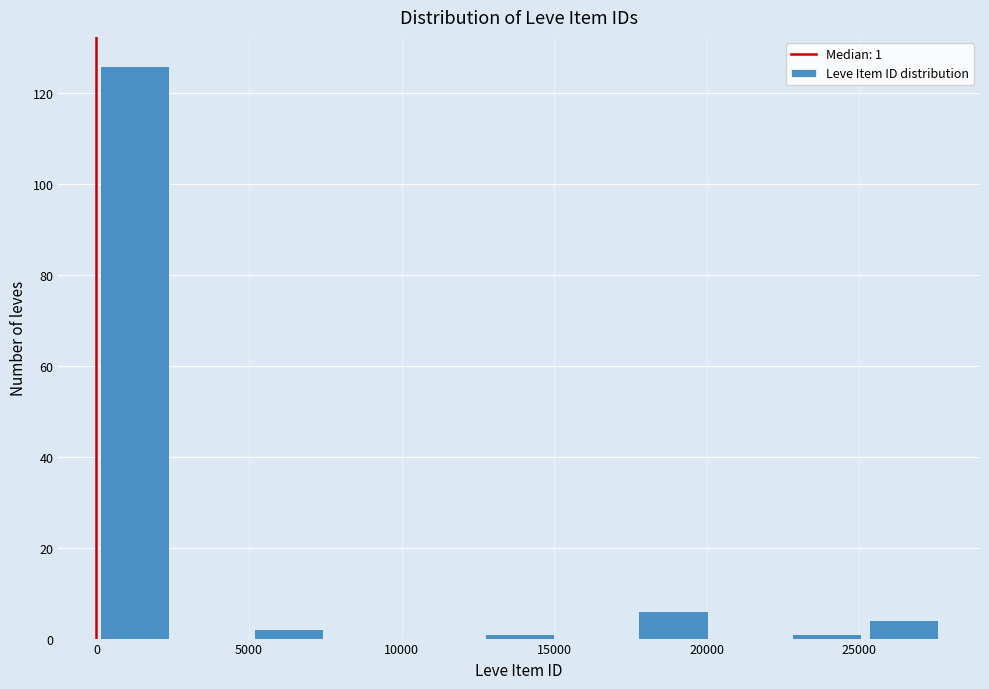

Over which range of the x-axis is the bar tallest?

0 to 2500